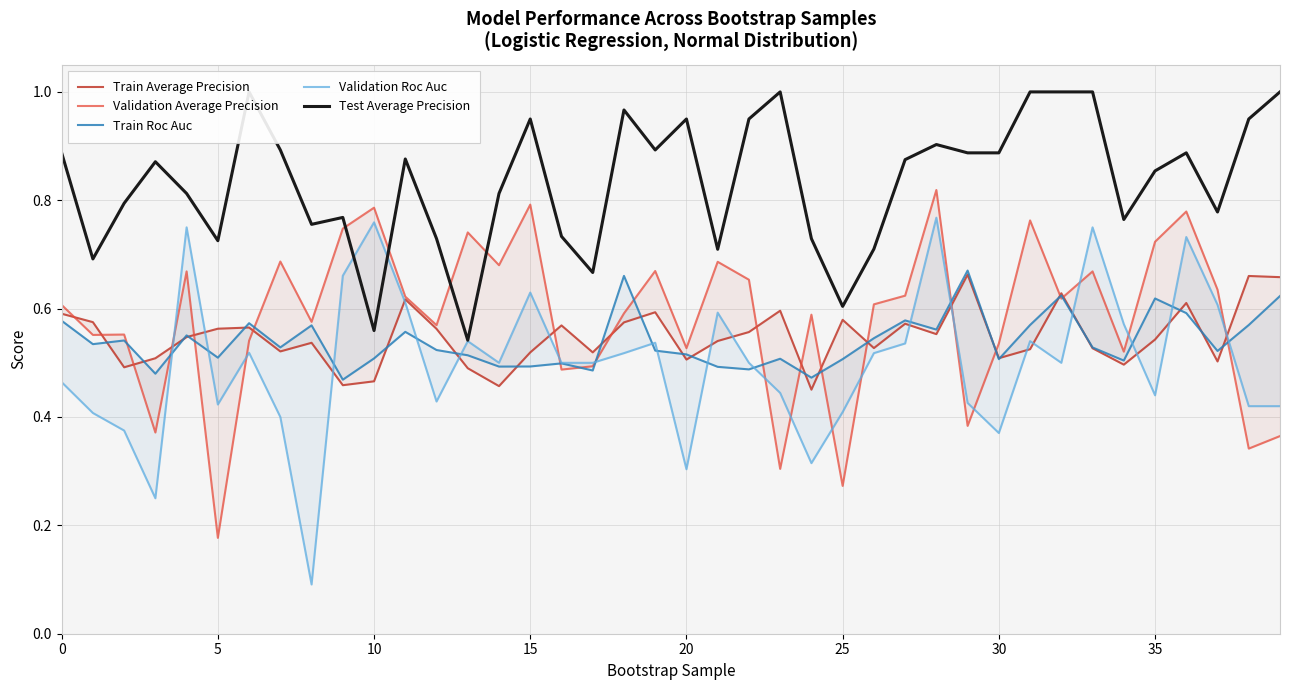

What is the sum of the Train Average Precision values at 35 and 27?

1.1